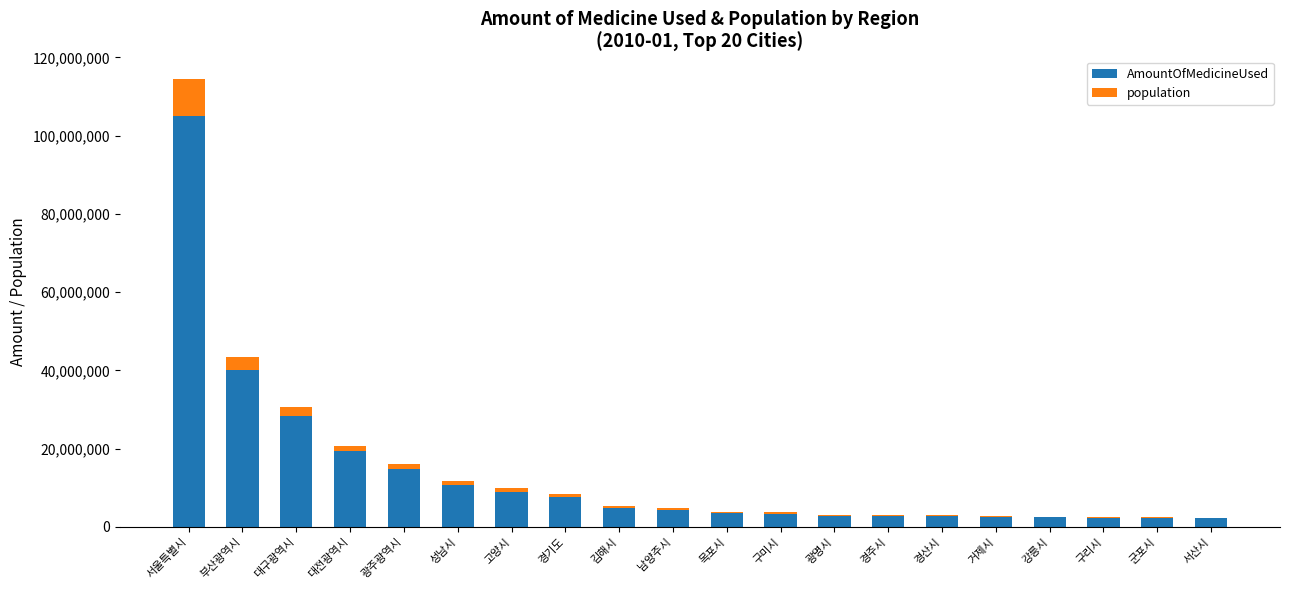

At which category is the sum across all series the highest?

서울특별시